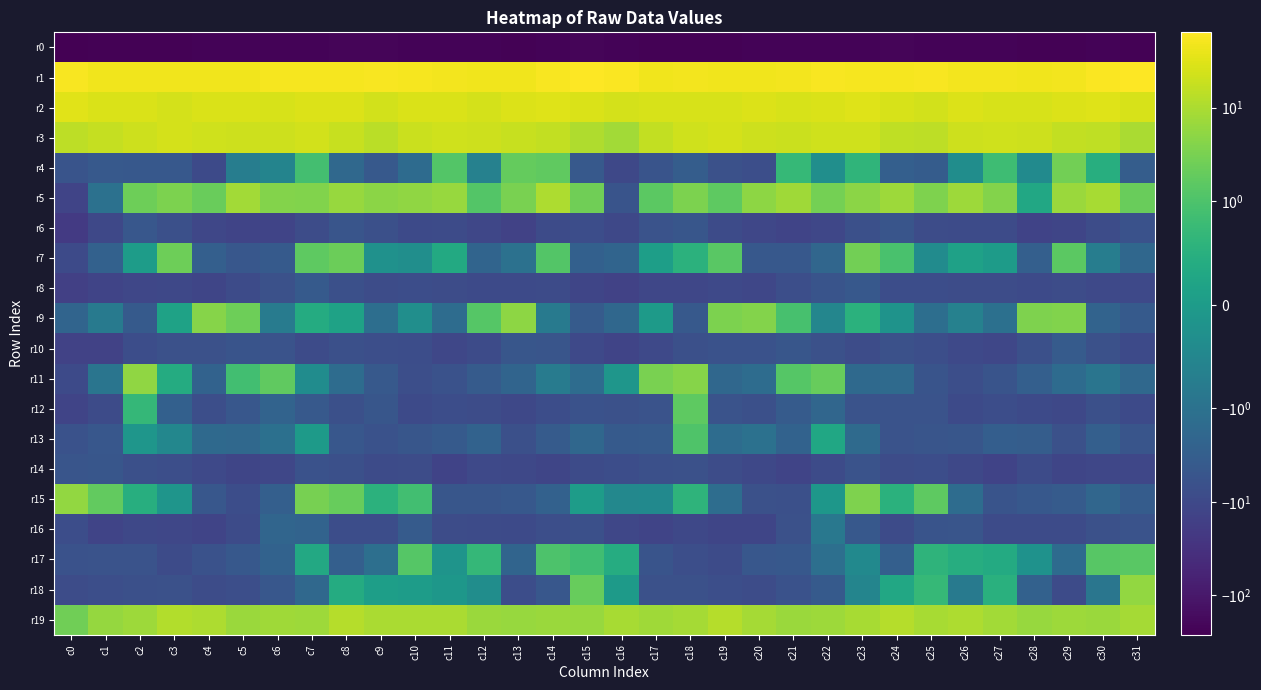

At which category does the chart reach its peak across all series?

c31